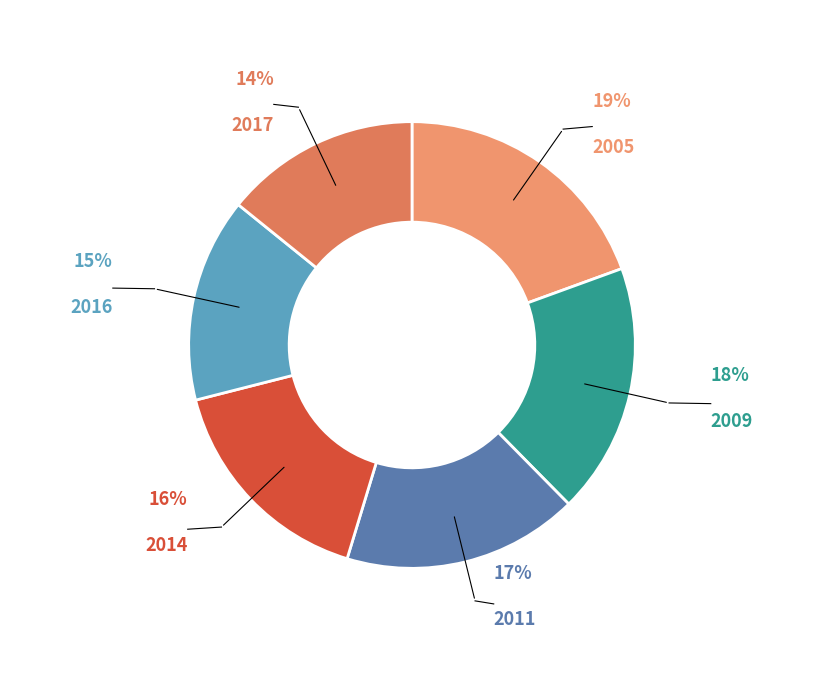

How many segments does this pie chart have?

6